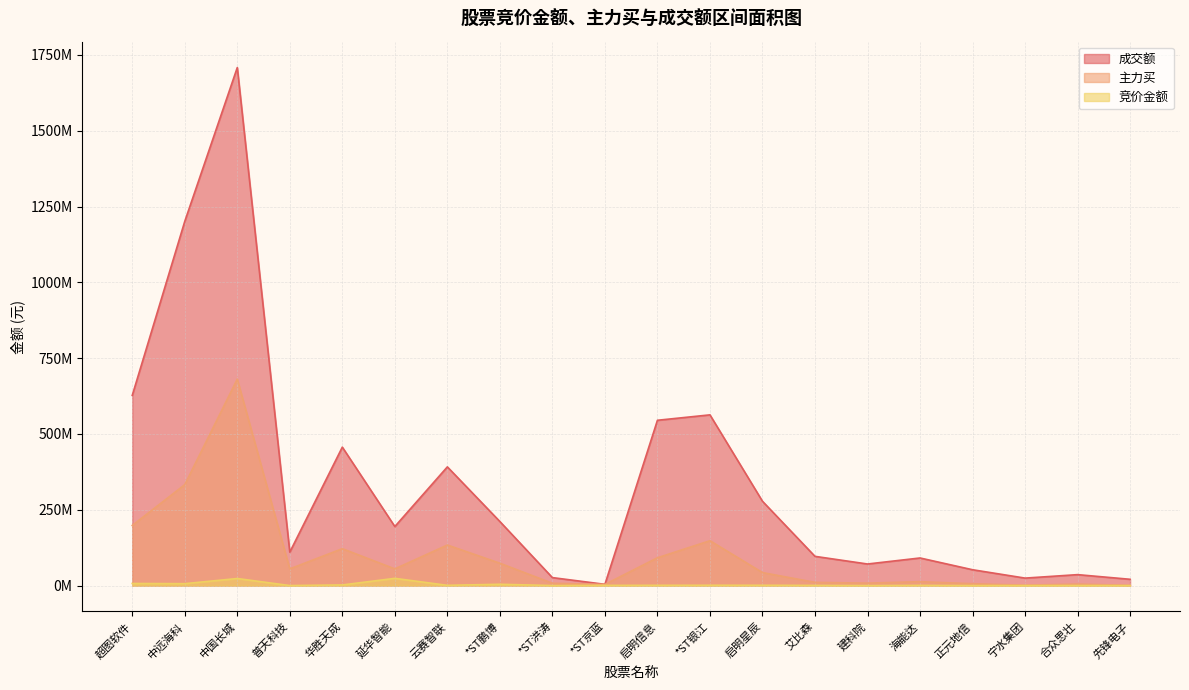

True or false: 主力买 and 成交额 intersect in this chart.

False